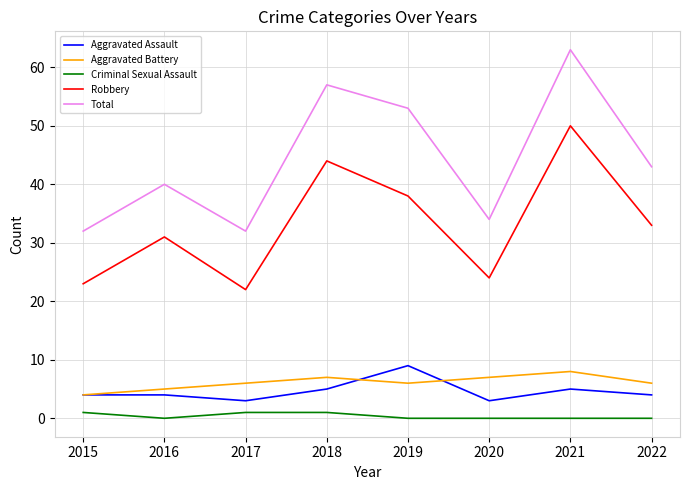

Rank the series by their maximum value, from lowest to highest.

Criminal Sexual Assault, Aggravated Battery, Aggravated Assault, Robbery, Total